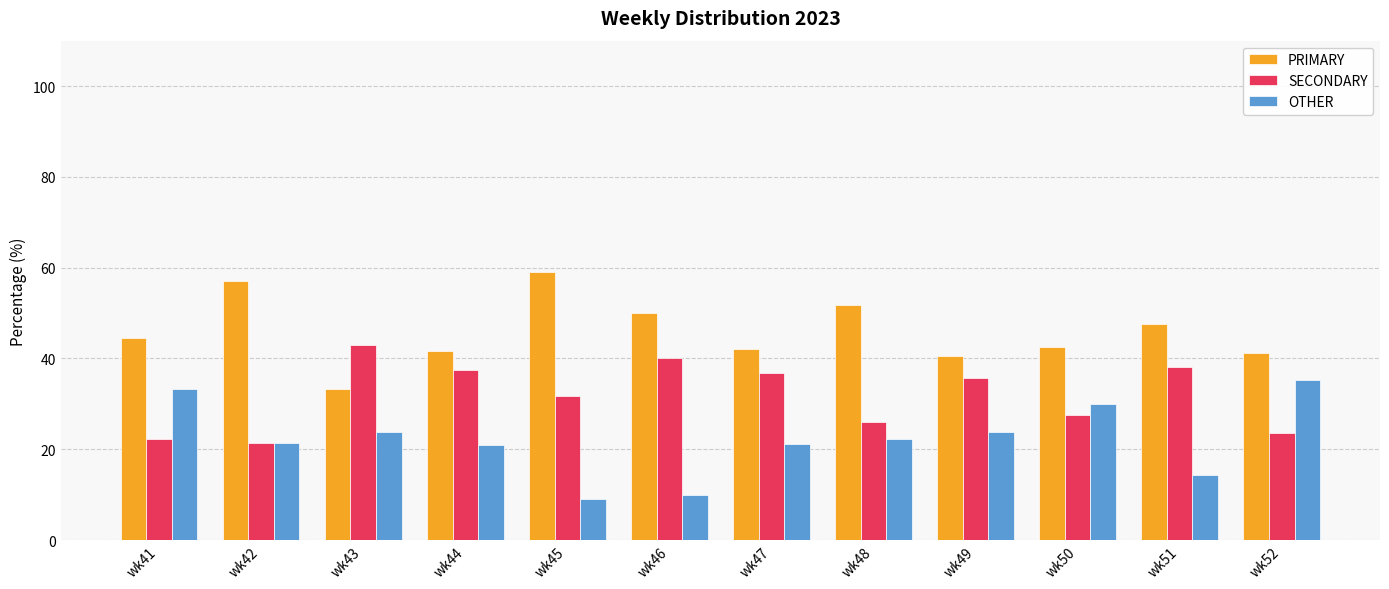

What is the average value of the OTHER series?

22.1